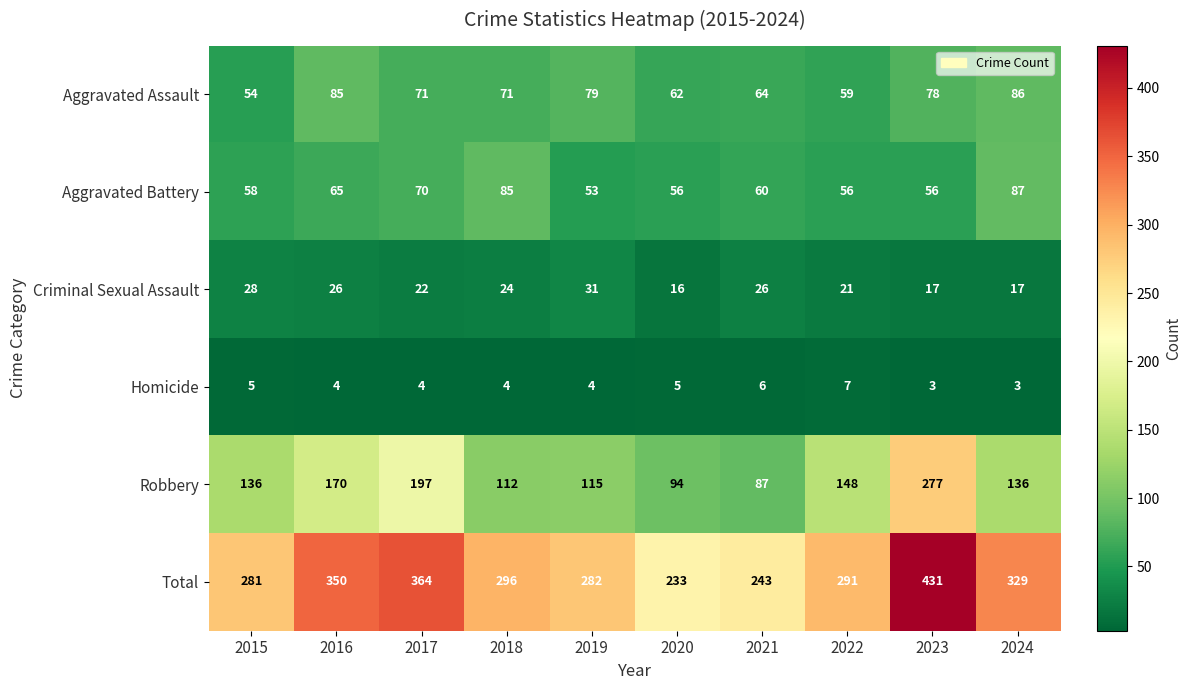

Count the number of data series in this chart.

6